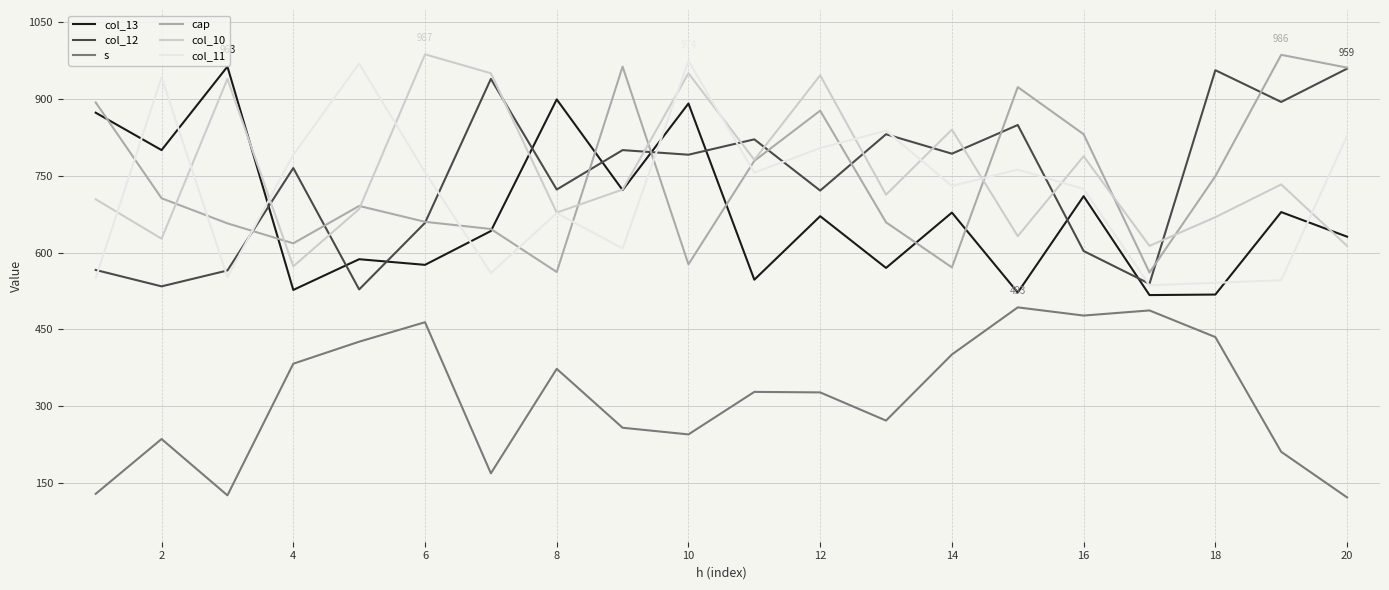

What is the smallest value displayed?

122